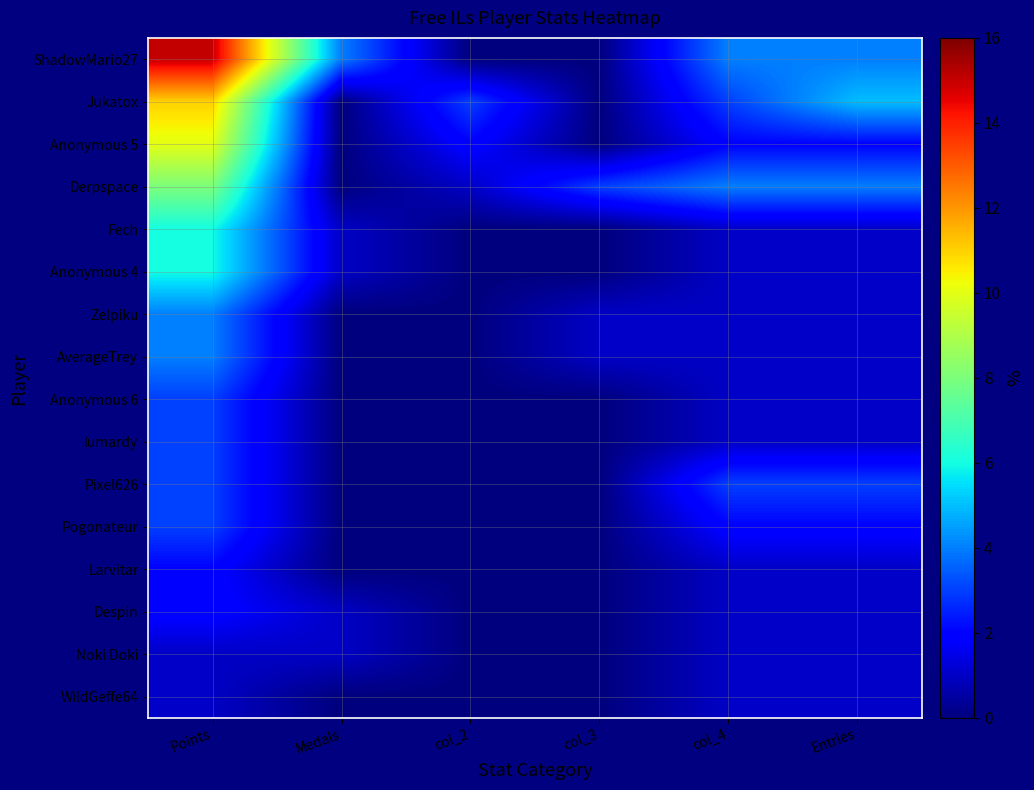

Reading left to right, extract all data points from this chart.

ShadowMario27: Points=15	Medals=4	col_2=0	col_3=0	col_4=4	Entries=4
Jukatox: Points=11	Medals=0	col_2=3	col_3=0	col_4=3	Entries=5
Anonymous 5: Points=10	Medals=0	col_2=2	col_3=0	col_4=2	Entries=2
Derpspace: Points=8	Medals=0	col_2=1	col_3=3	col_4=4	Entries=4
Fech: Points=6	Medals=1	col_2=0	col_3=0	col_4=1	Entries=1
Anonymous 4: Points=6	Medals=1	col_2=0	col_3=0	col_4=1	Entries=1
Zelpiku: Points=4	Medals=0	col_2=0	col_3=1	col_4=1	Entries=1
AverageTrey: Points=4	Medals=0	col_2=0	col_3=1	col_4=1	Entries=1
Anonymous 6: Points=3	Medals=0	col_2=0	col_3=0	col_4=1	Entries=1
lumardy: Points=3	Medals=0	col_2=0	col_3=0	col_4=1	Entries=1
Pixel626: Points=3	Medals=0	col_2=0	col_3=0	col_4=3	Entries=3
Pogonateur: Points=3	Medals=0	col_2=0	col_3=0	col_4=2	Entries=2
Larvitar: Points=2	Medals=0	col_2=0	col_3=0	col_4=1	Entries=1
Despin: Points=2	Medals=1	col_2=0	col_3=0	col_4=1	Entries=1
Noki Doki: Points=1	Medals=1	col_2=0	col_3=0	col_4=1	Entries=1
WildGeffe64: Points=1	Medals=0	col_2=0	col_3=0	col_4=1	Entries=1